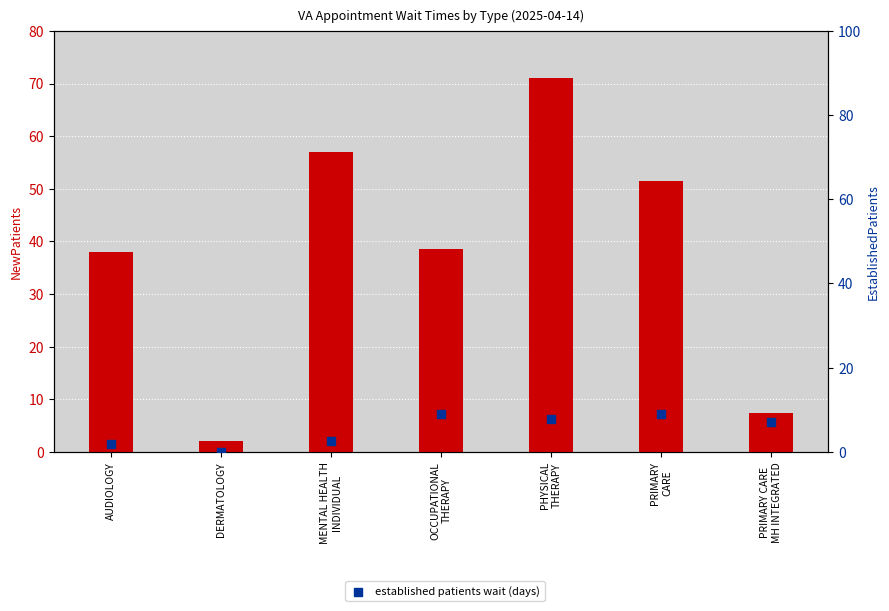

Which series reaches the maximum Y coordinate?

NewPatients